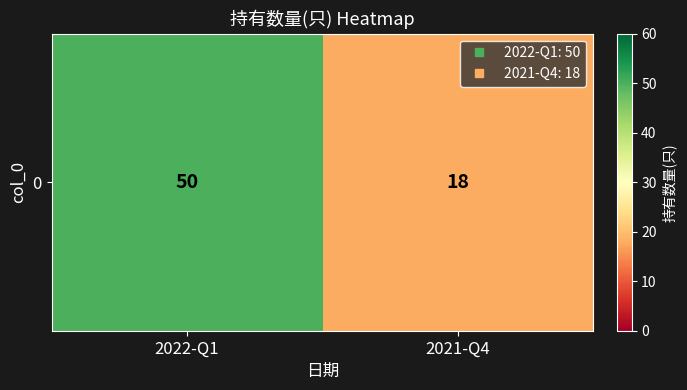

The chart shows a value of 12 at 2021-Q4. True or false?

False